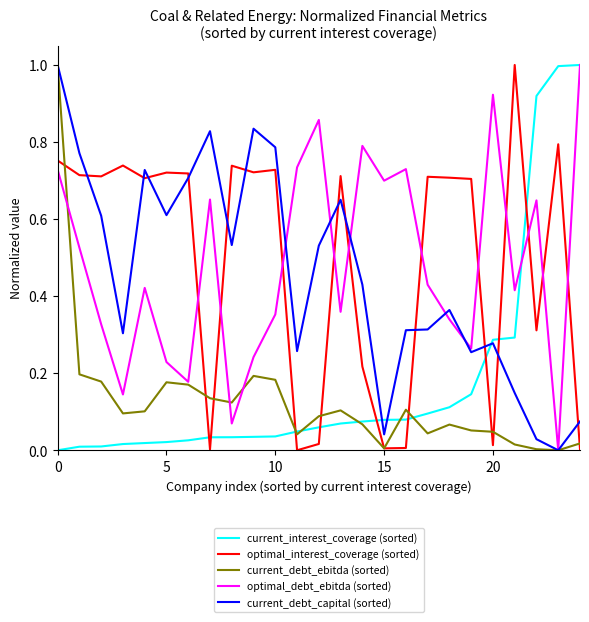

What is the greatest value displayed?

1.0